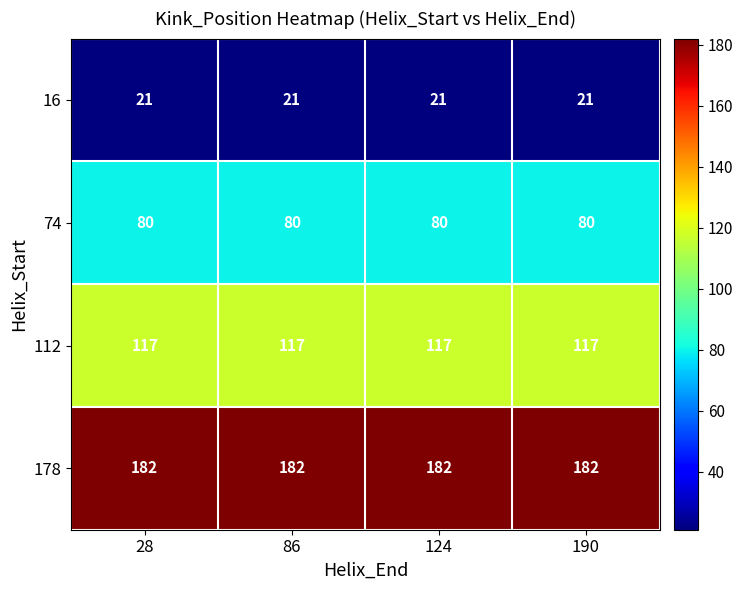

What is the greatest value displayed?

182